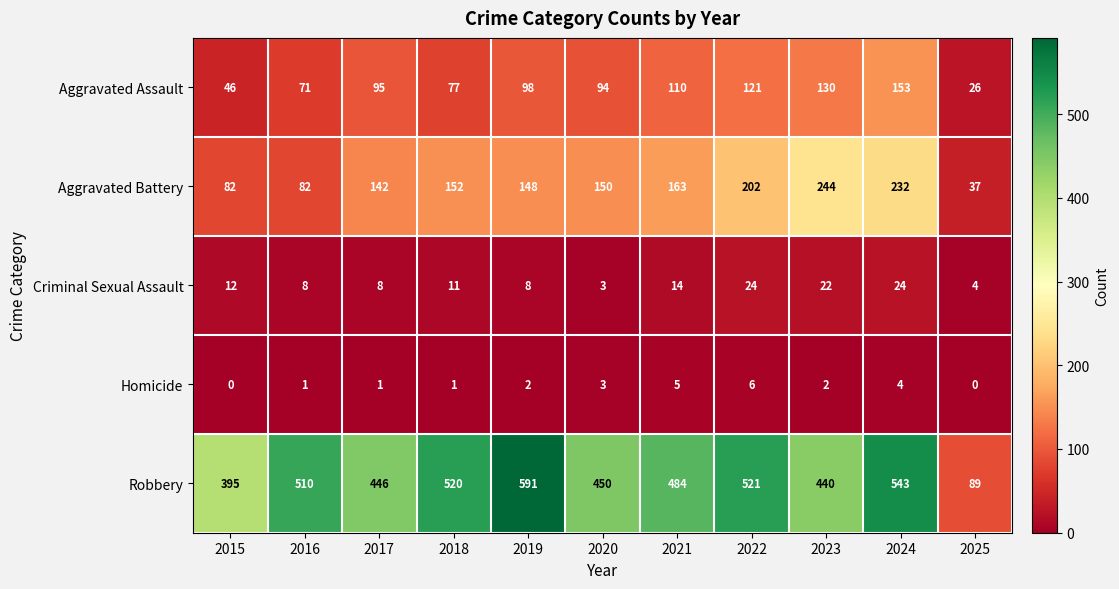

How many series are shown in this chart?

5